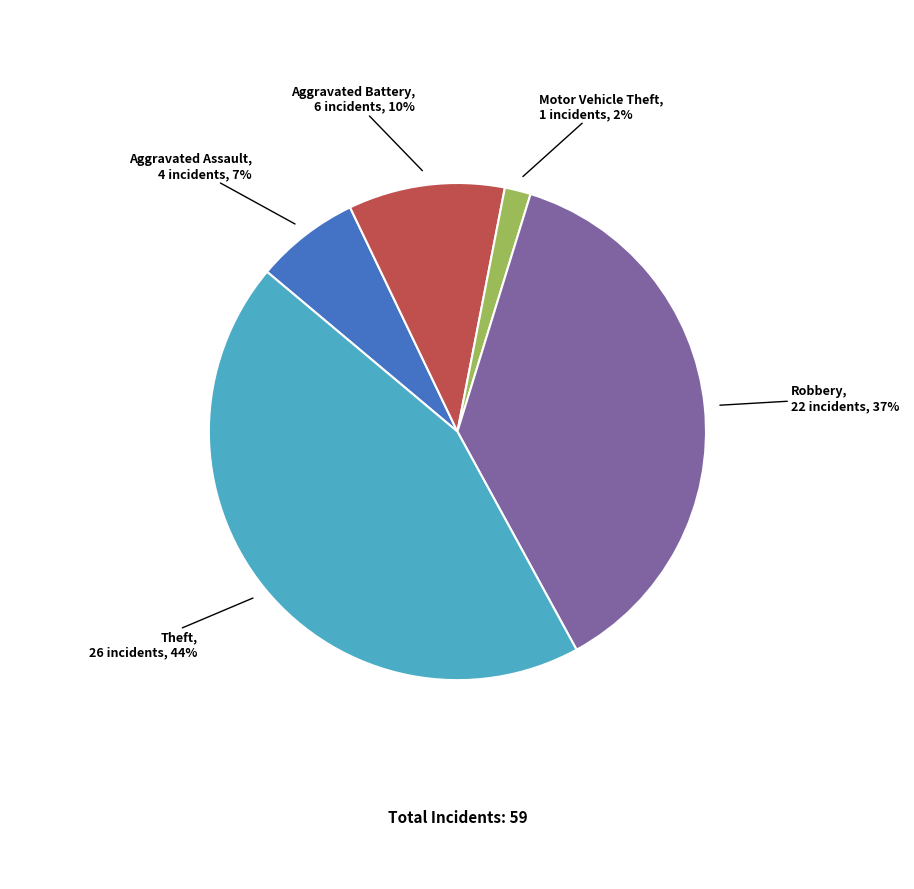

To the nearest percent, what percentage of the pie is Theft?

44%